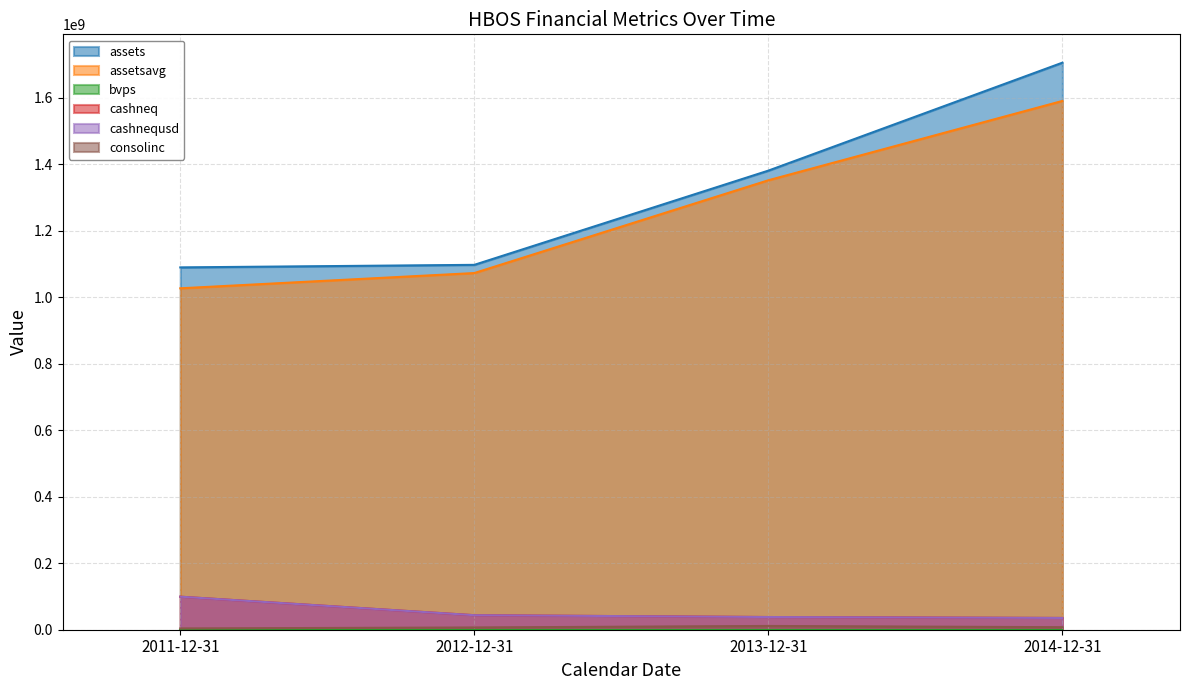

True or false: assetsavg and assets cross at least once.

False